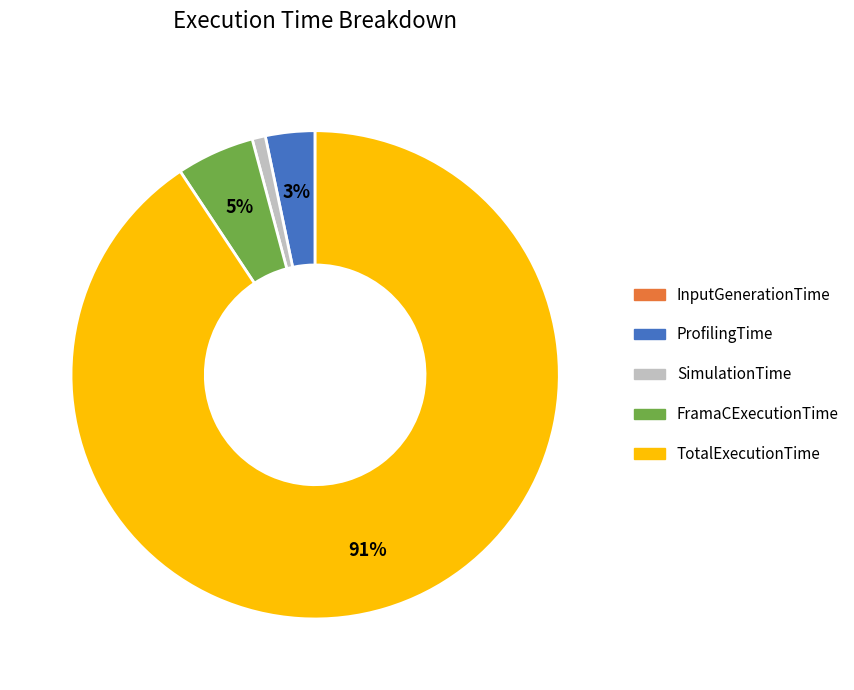

To the nearest percent, what percentage of the pie is SimulationTime?

1%